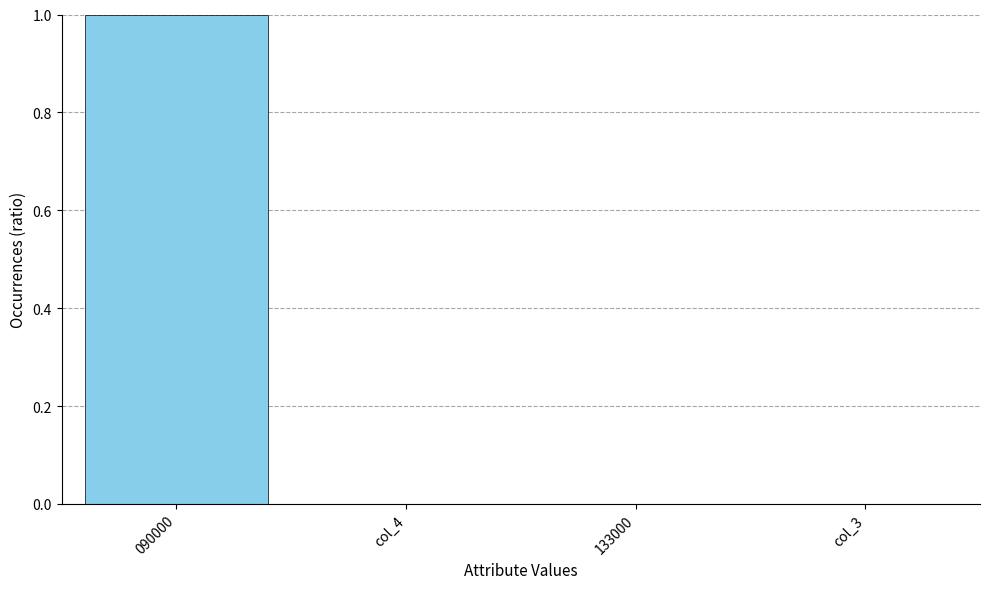

What is the sum of all values?

1.0